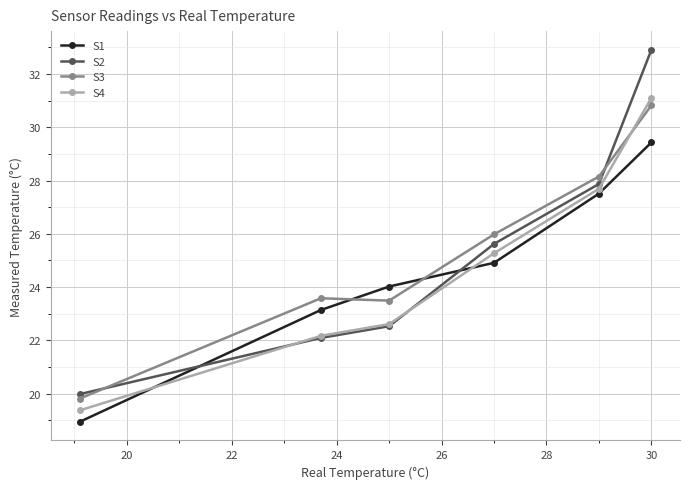

How many lines are shown in the chart?

4